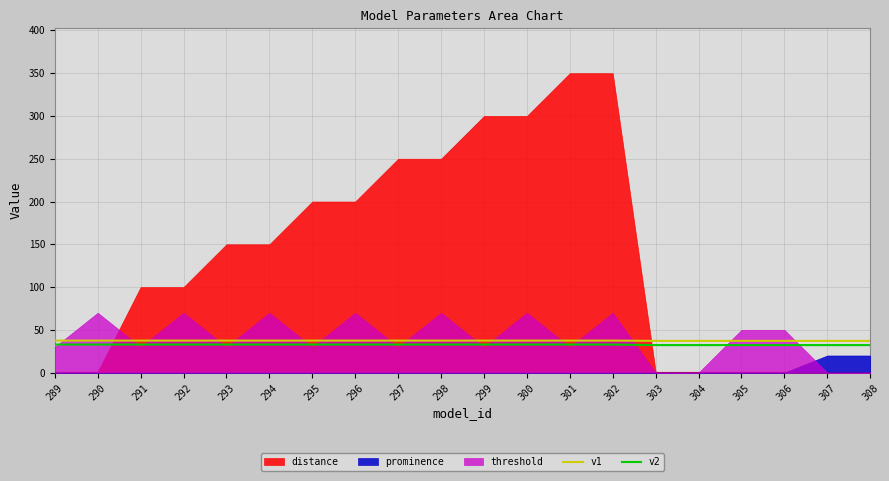

What is the lowest value of the v1 series?

37.1